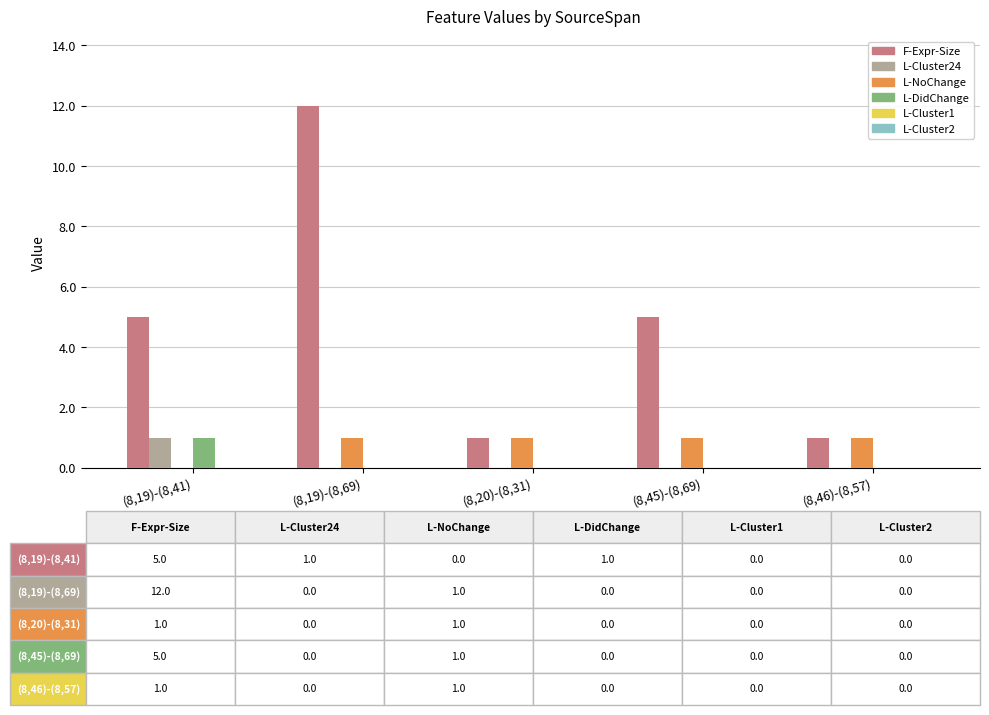

At which category is the sum across all series the highest?

(8,19)-(8,69)